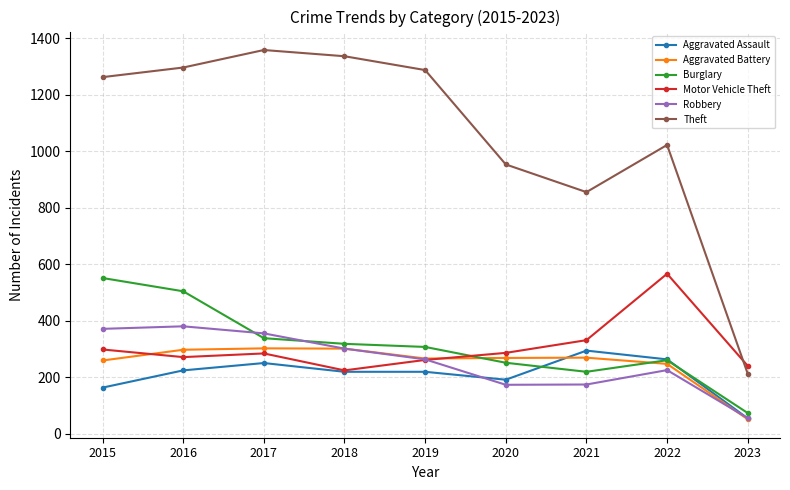

Is the value of Robbery at 2023 greater than the value of Theft at 2022?

No